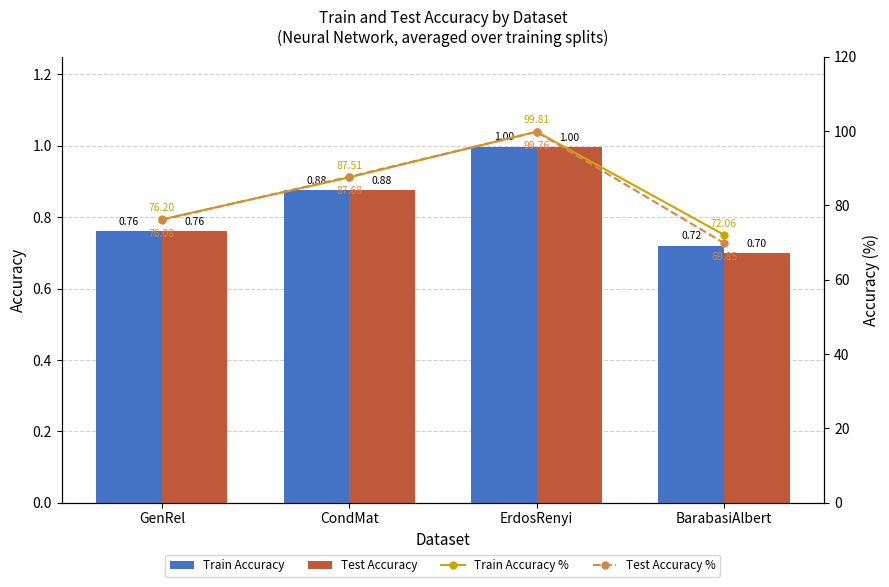

What is the difference between the second highest and minimum values in the Test Accuracy % series?

17.8